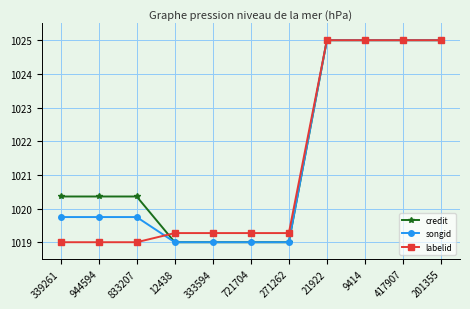

Is it true that songid equals 691.3 at 721704?

False